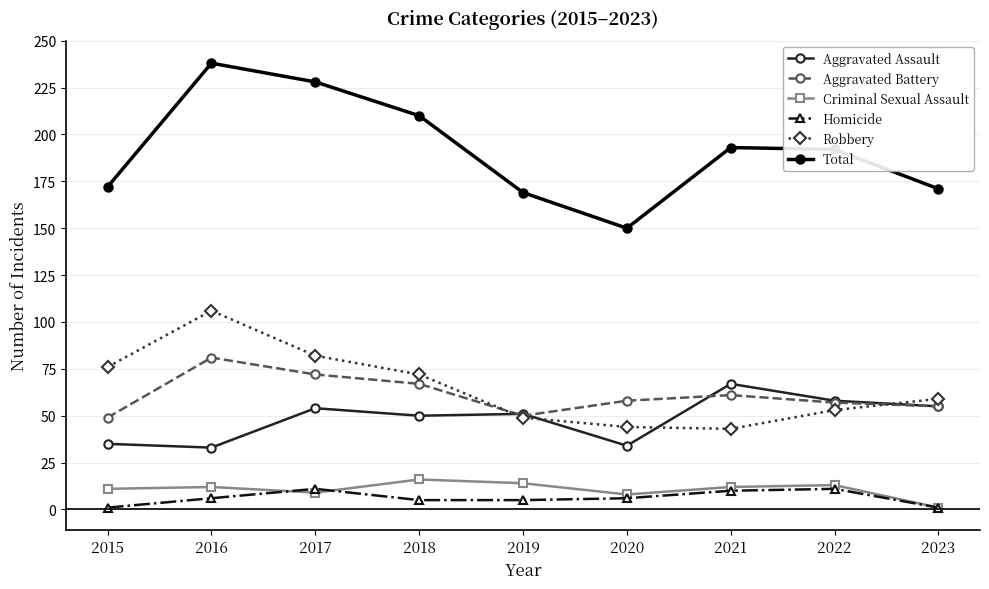

Does the chart have visible grid lines?

Yes